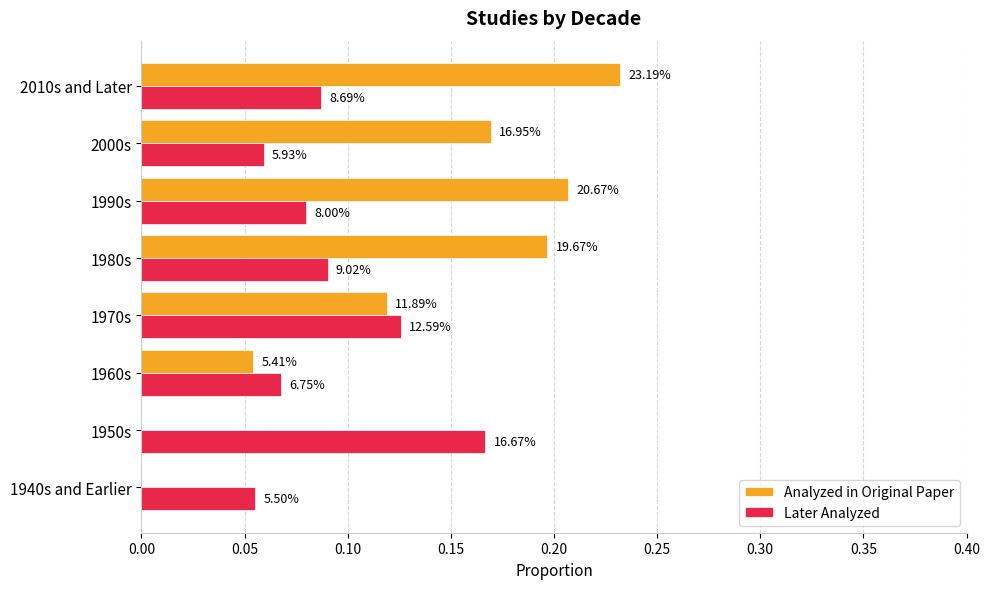

What are all the series names shown in the legend?

Analyzed in Original Paper, Later Analyzed